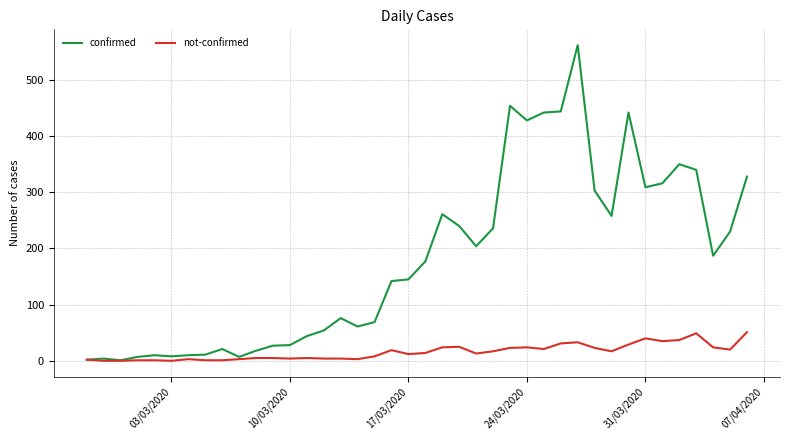

Rank the series by their maximum value, from lowest to highest.

not-confirmed, confirmed